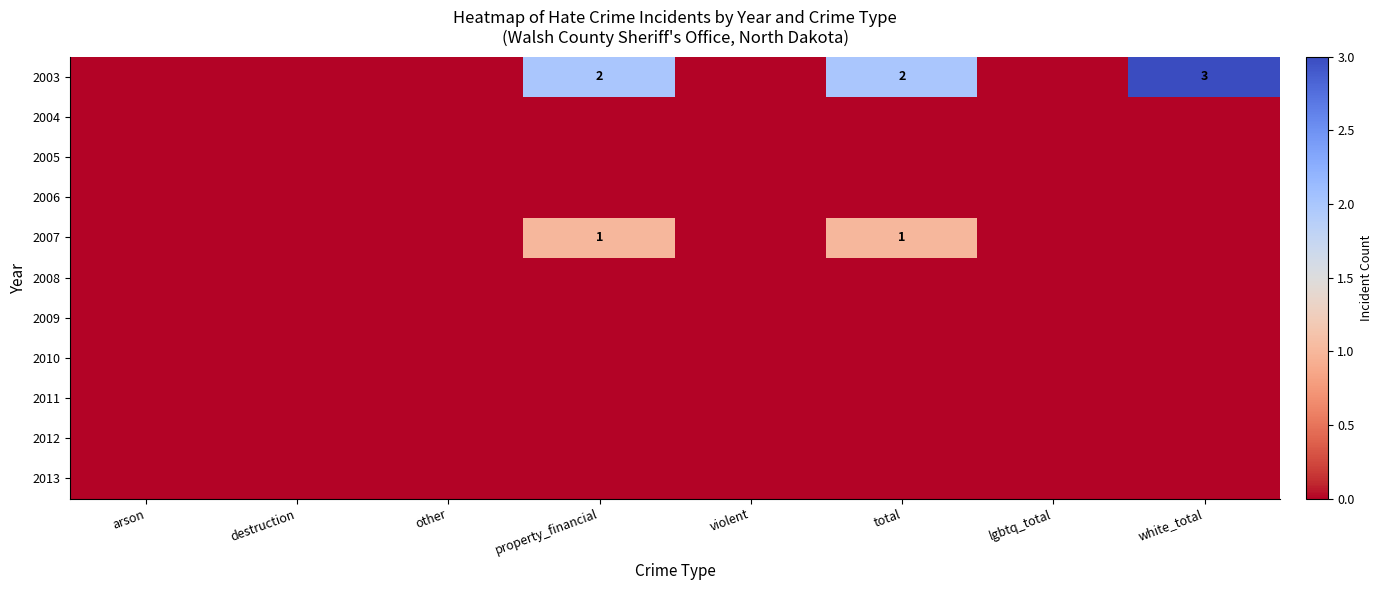

Rank the categories by 2010 value from lowest to highest.

arson, destruction, other, property_financial, violent, total, lgbtq_total, white_total